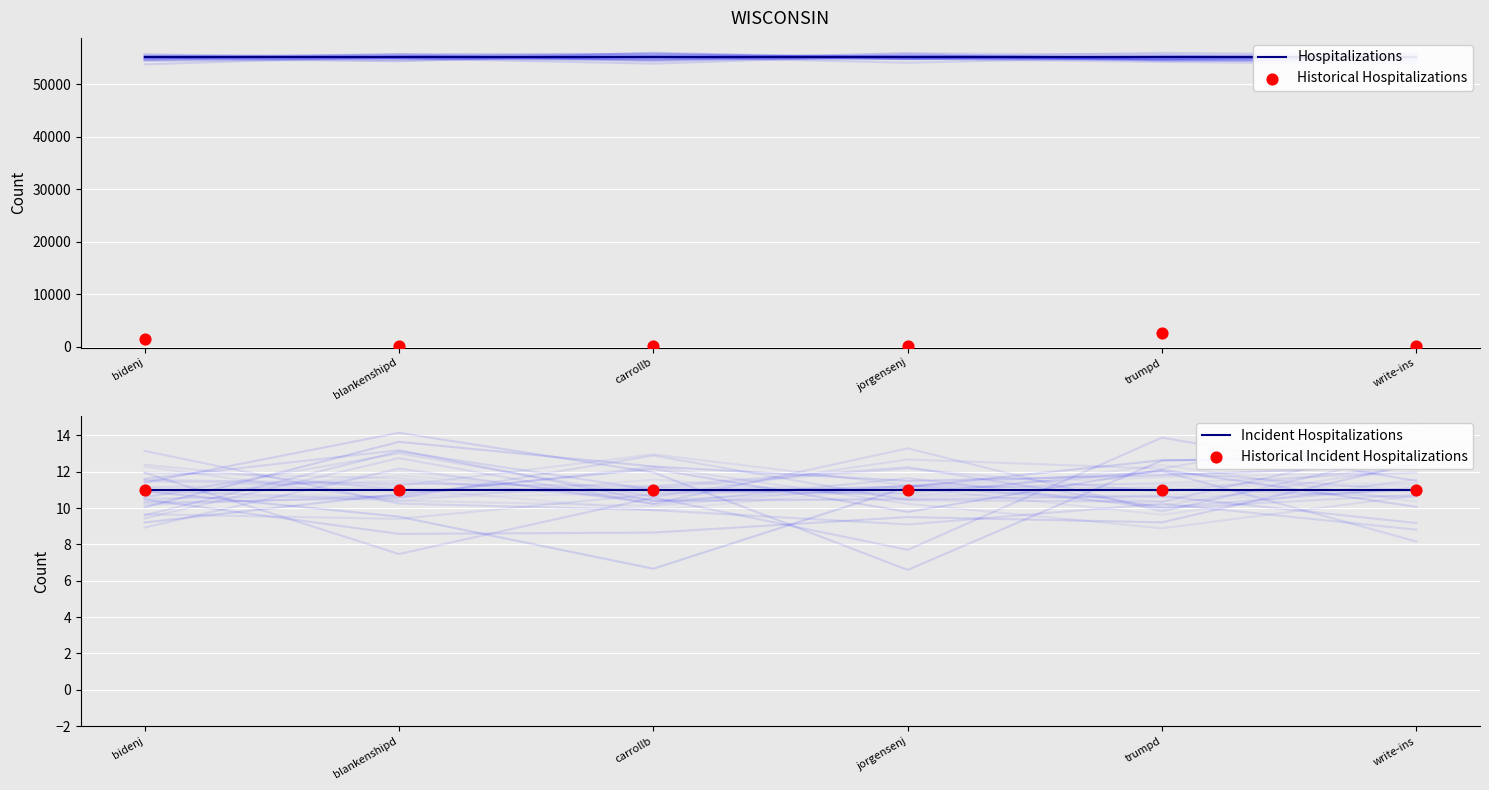

What are all the series names shown in the legend?

Hospitalizations, Historical Hospitalizations, Incident Hospitalizations, Historical Incident Hospitalizations